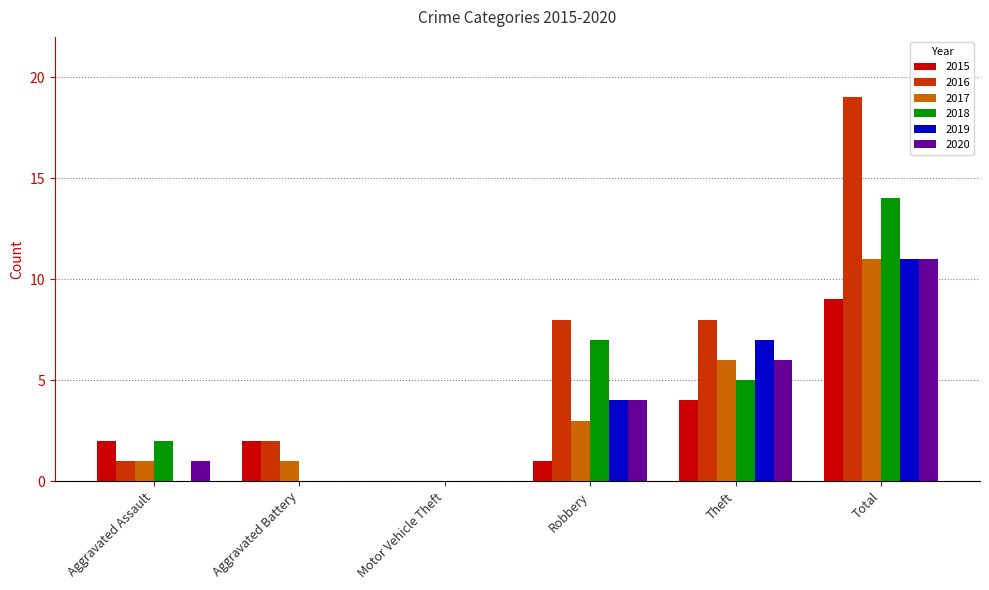

The 2018 series shows 2 at Aggravated Assault. True or false?

True